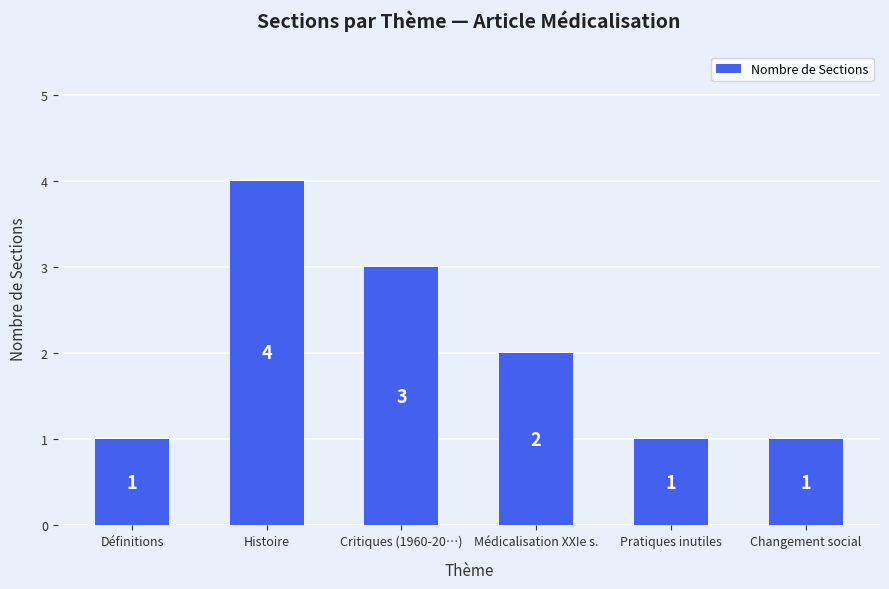

What is the label of the 1st bar from the right?

Changement social